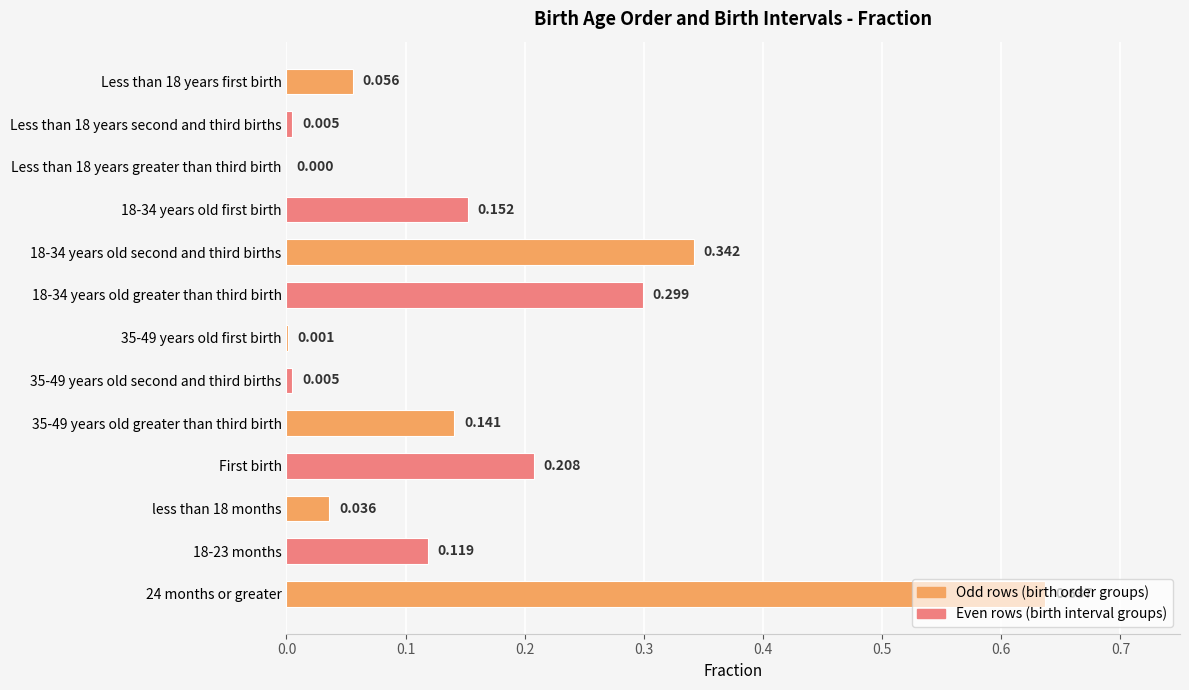

How many data points are above 0?

12